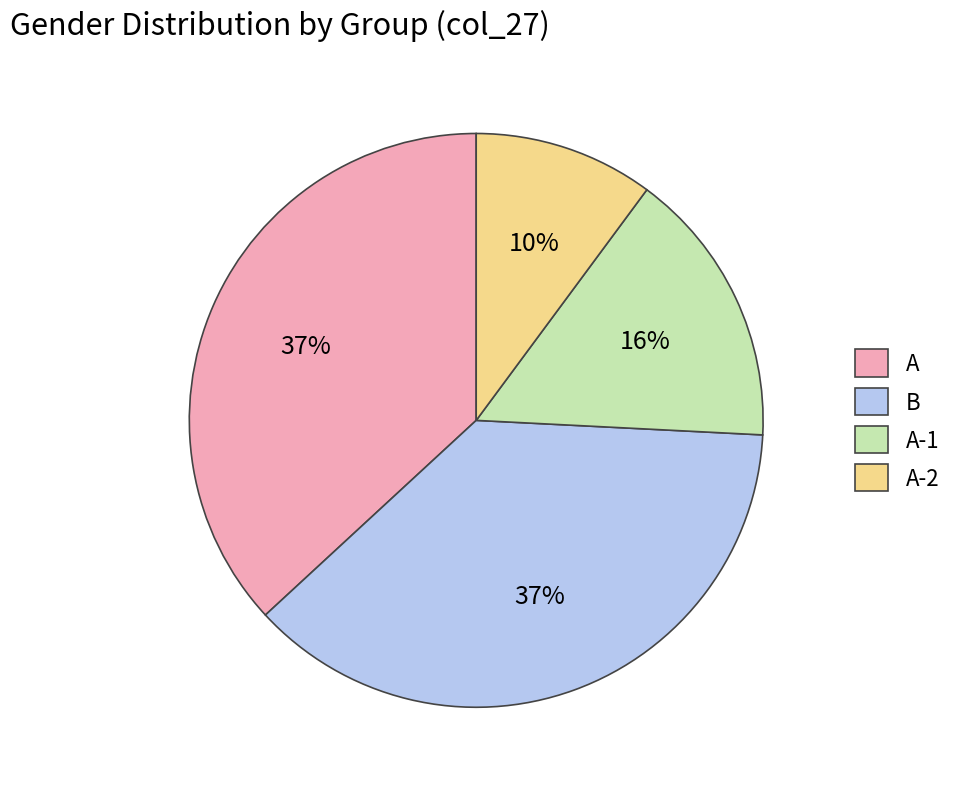

Does A-2 represent more than half of the total?

No